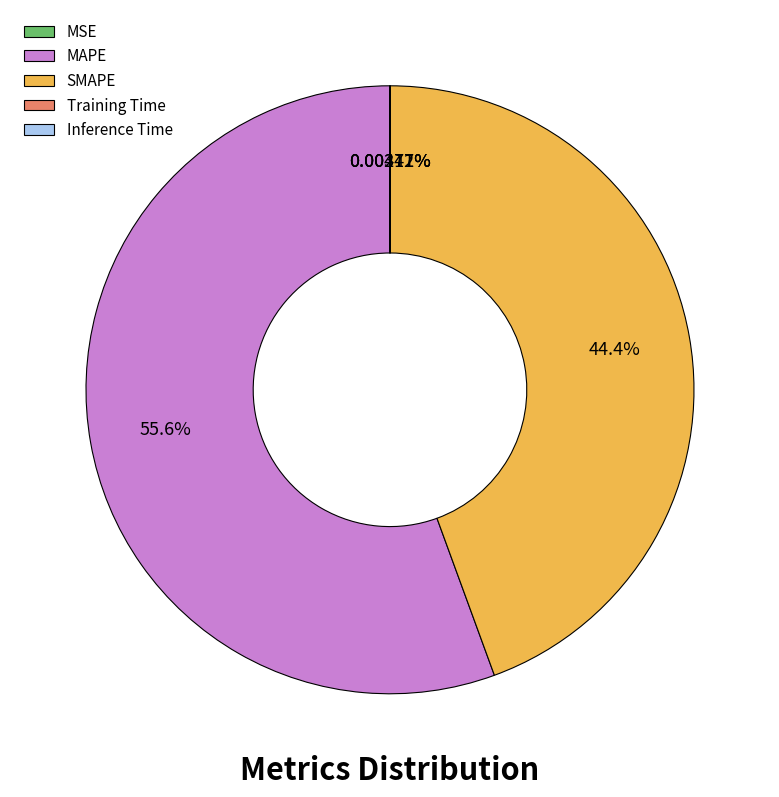

What is the largest slice in the pie chart?

MAPE